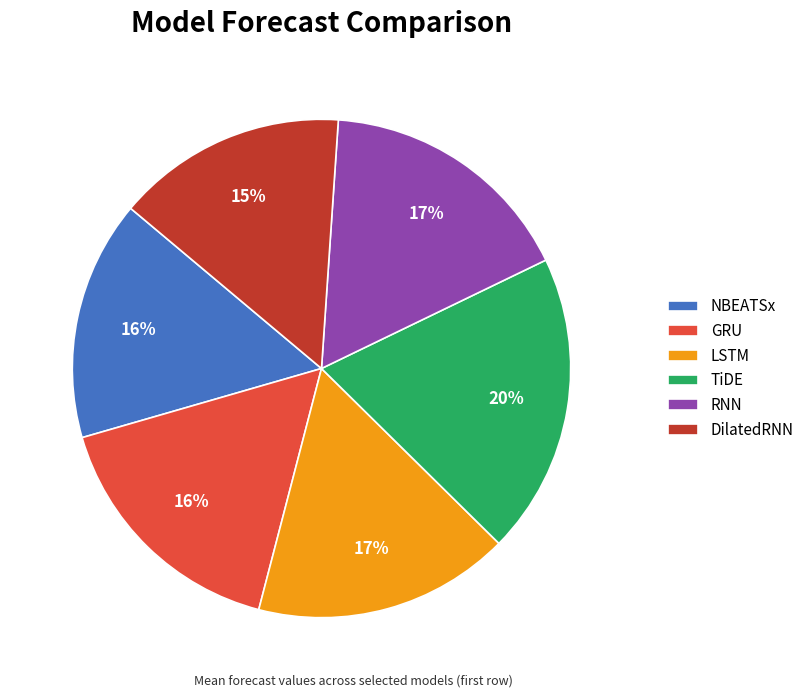

To the nearest percent, what portion does GRU represent?

16%